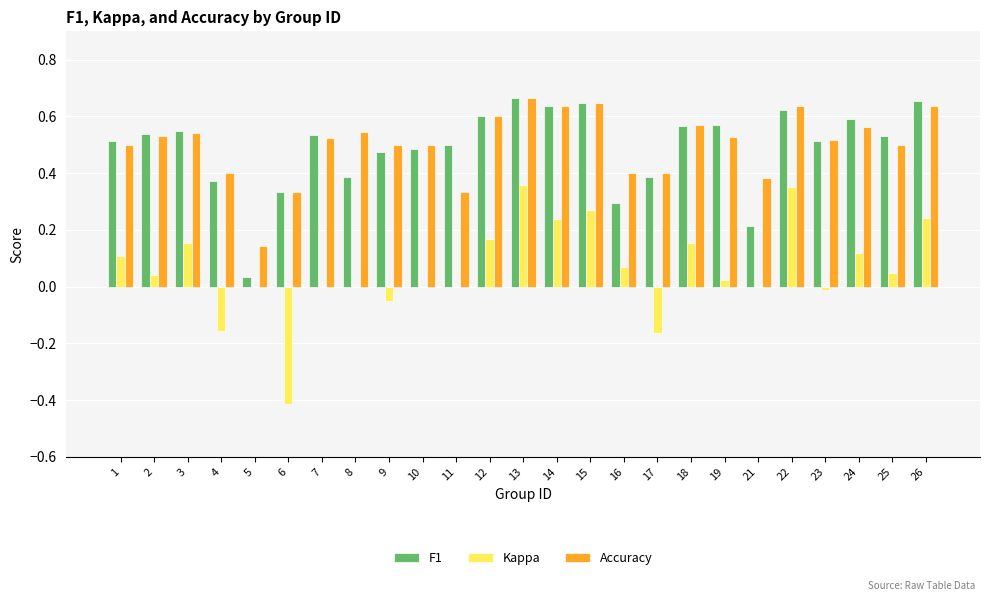

What are all the series names shown in the legend?

F1, Kappa, Accuracy